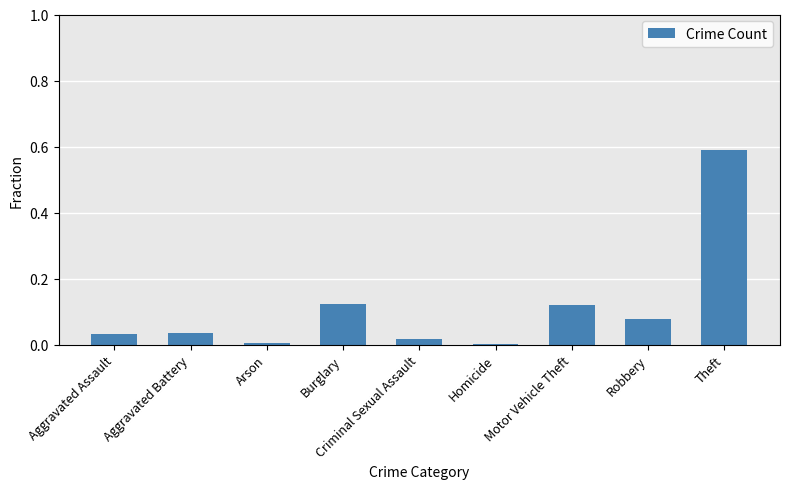

Between Aggravated Battery and Theft, which is larger?

Theft